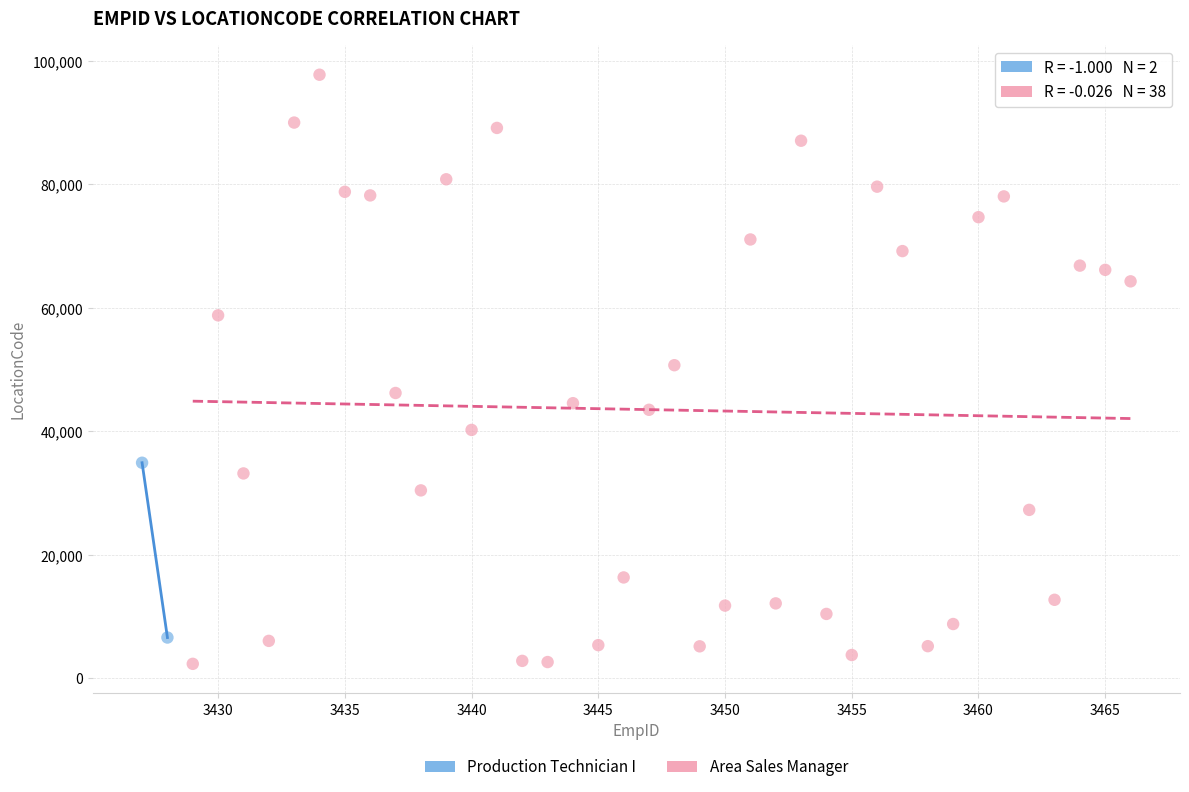

What are all the series names shown in the legend?

Production Technician I, Area Sales Manager